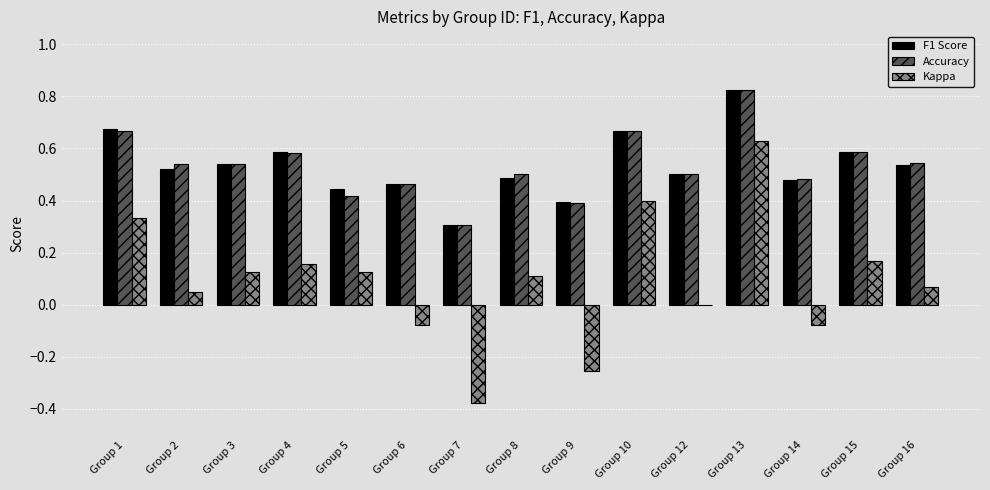

Is the value of Accuracy at Group 7 greater than the value of Kappa at Group 15?

Yes